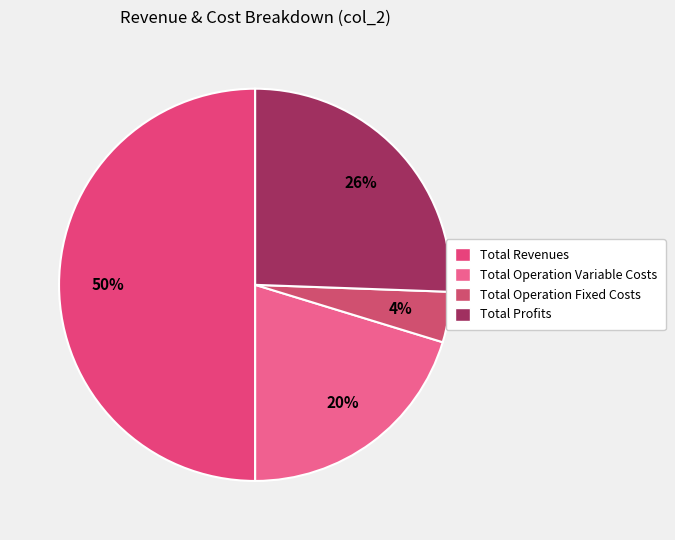

What is the largest slice in the pie chart?

Total Revenues